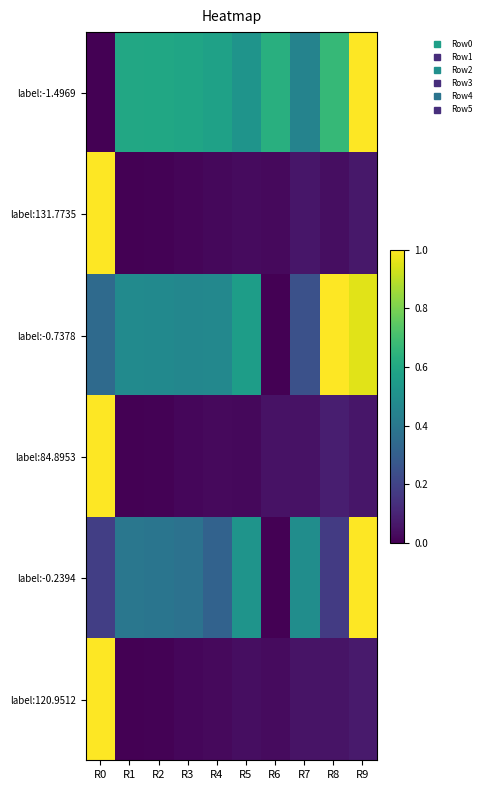

Count the number of data series in this chart.

6